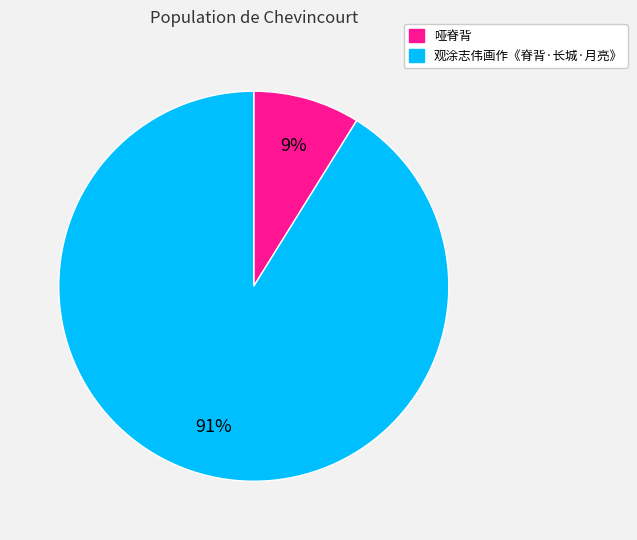

Is there a majority slice in this chart?

Yes